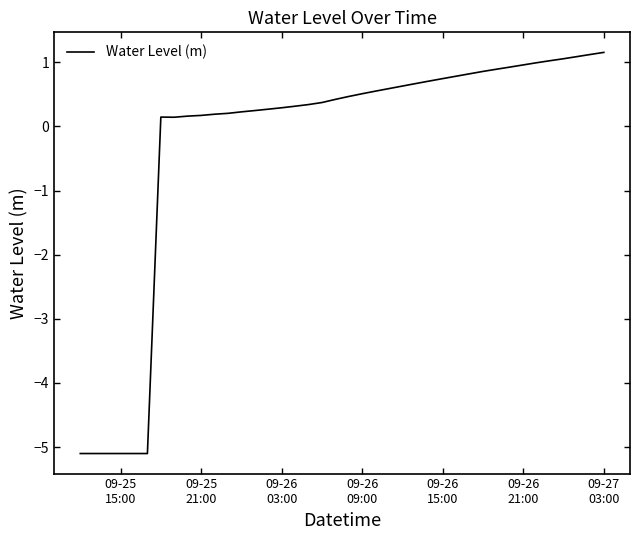

What is the difference between the maximum and minimum values?

6.3